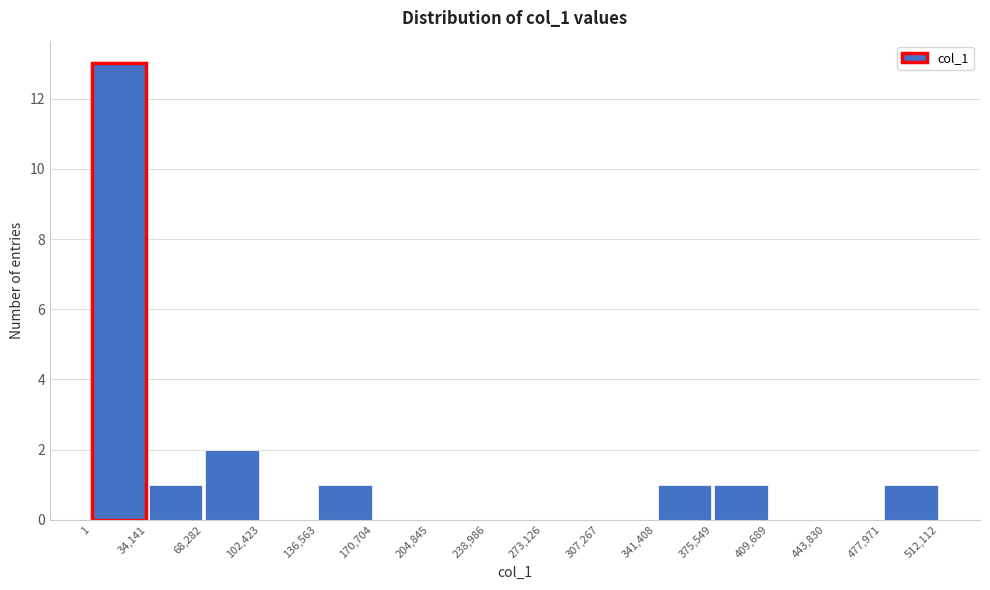

Reading left to right, transcribe this chart: for each bar, give the range it covers on the x-axis and its height. The values are not printed on the chart, so give them approximately, as read against the axis.

1 to 34,141: 13
34,141 to 68,282: 1
68,282 to 102,423: 2
102,423 to 136,563: 0
136,563 to 170,704: 1
170,704 to 204,845: 0
204,845 to 238,986: 0
238,986 to 273,126: 0
273,126 to 307,267: 0
307,267 to 341,408: 0
341,408 to 375,549: 1
375,549 to 409,689: 1
409,689 to 443,830: 0
443,830 to 477,971: 0
477,971 to 512,112: 1